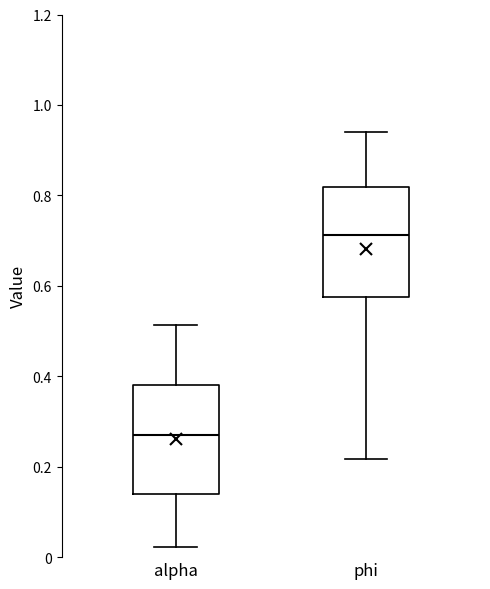

Which box has the highest median line?

phi